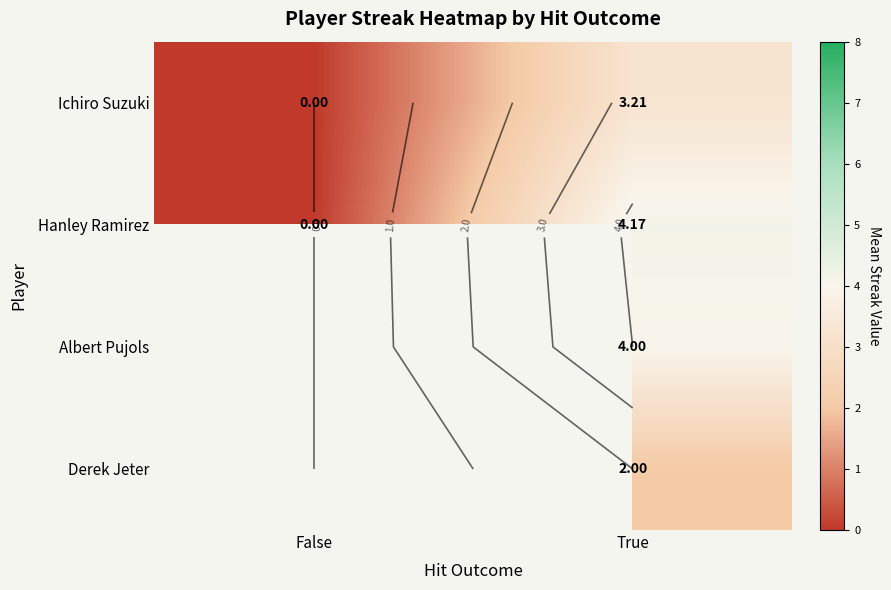

What is the difference between the maximum and minimum values in the Ichiro Suzuki series?

3.2